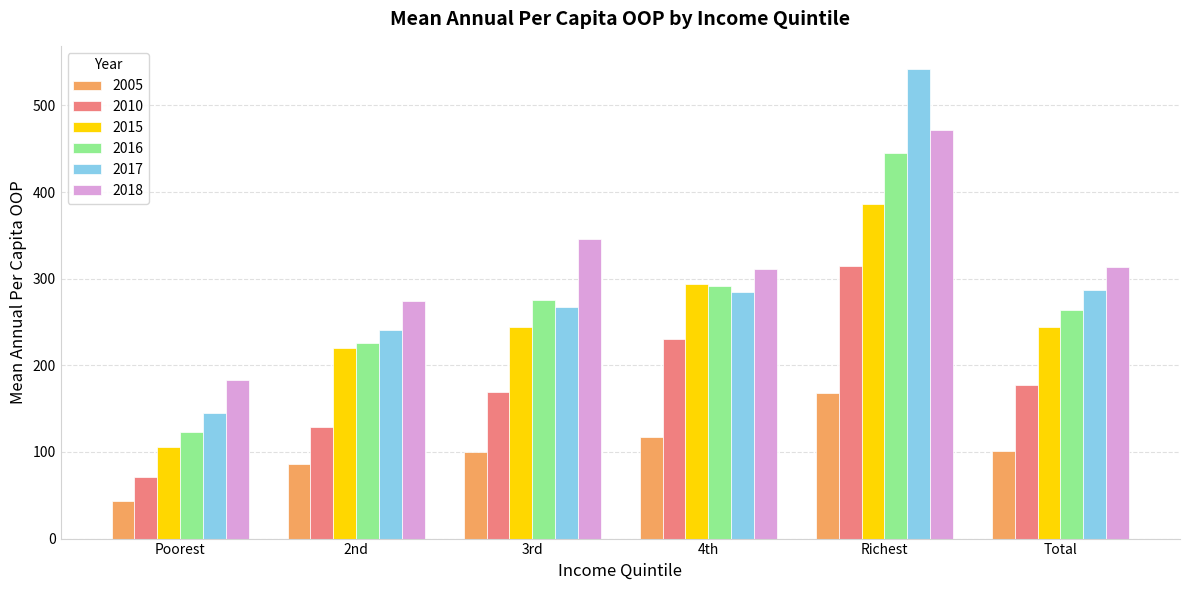

How many distinct data groups are displayed?

6